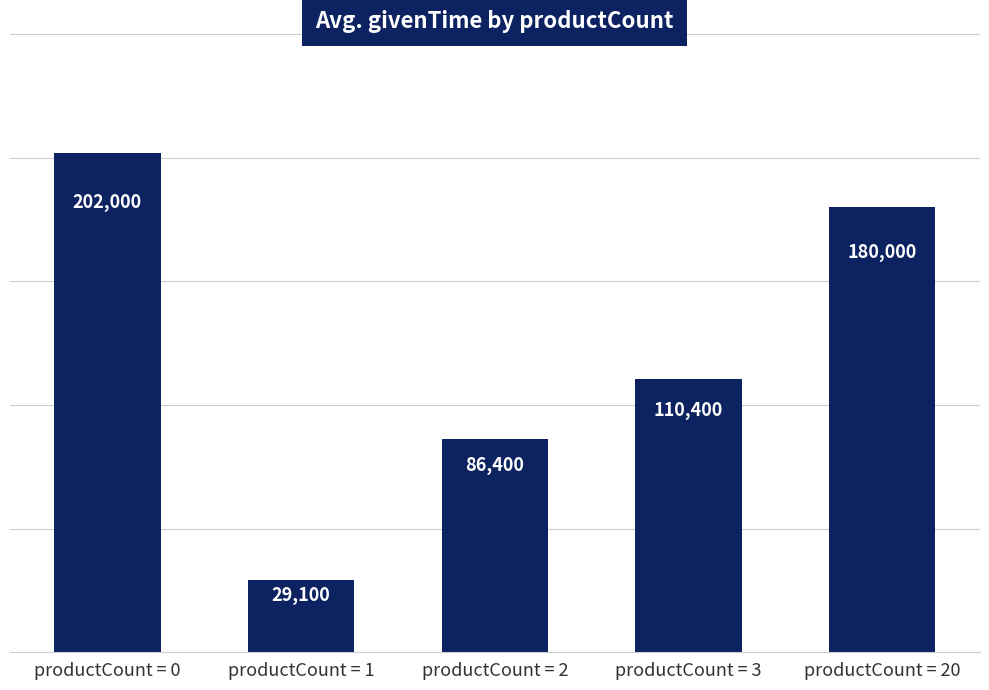

Which has a higher value, productCount = 3 or productCount = 2?

productCount = 3